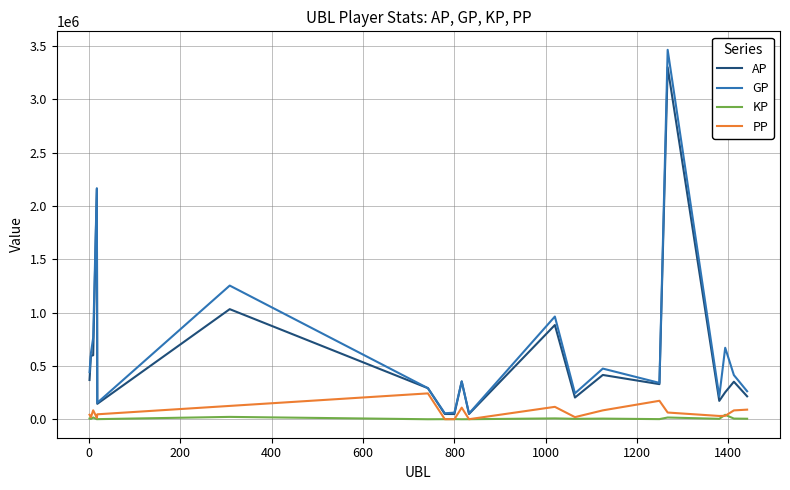

True or false: AP and PP cross at least once.

False